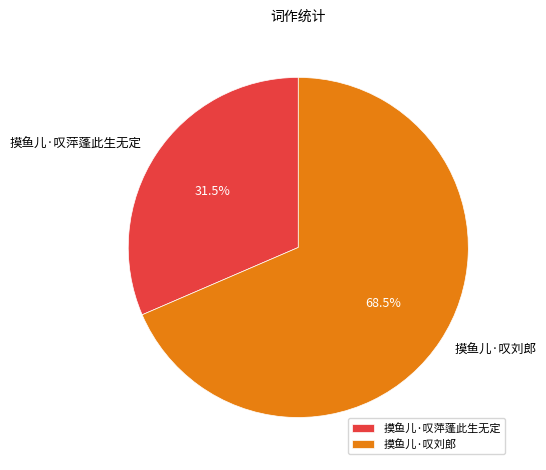

What is the majority slice?

摸鱼儿·叹刘郎